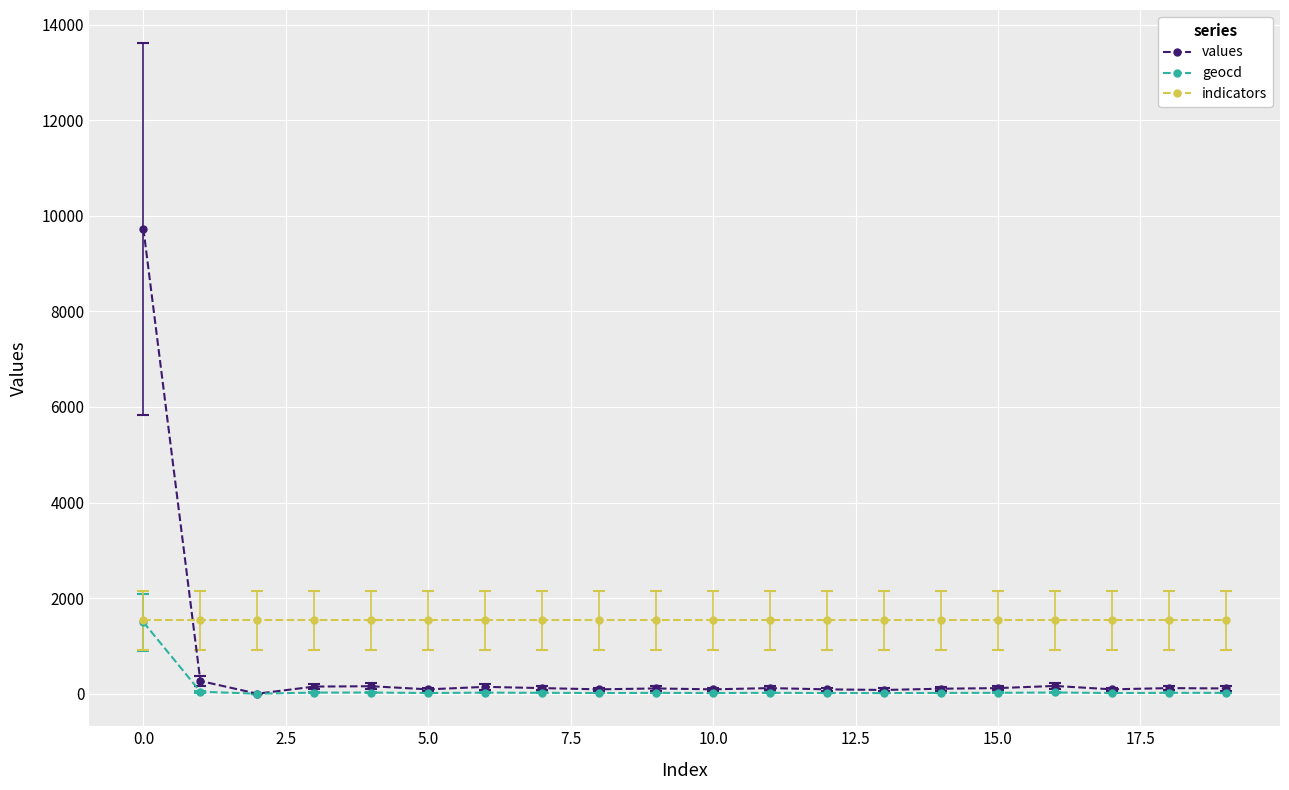

Is this an area chart (filled region under the line)?

No